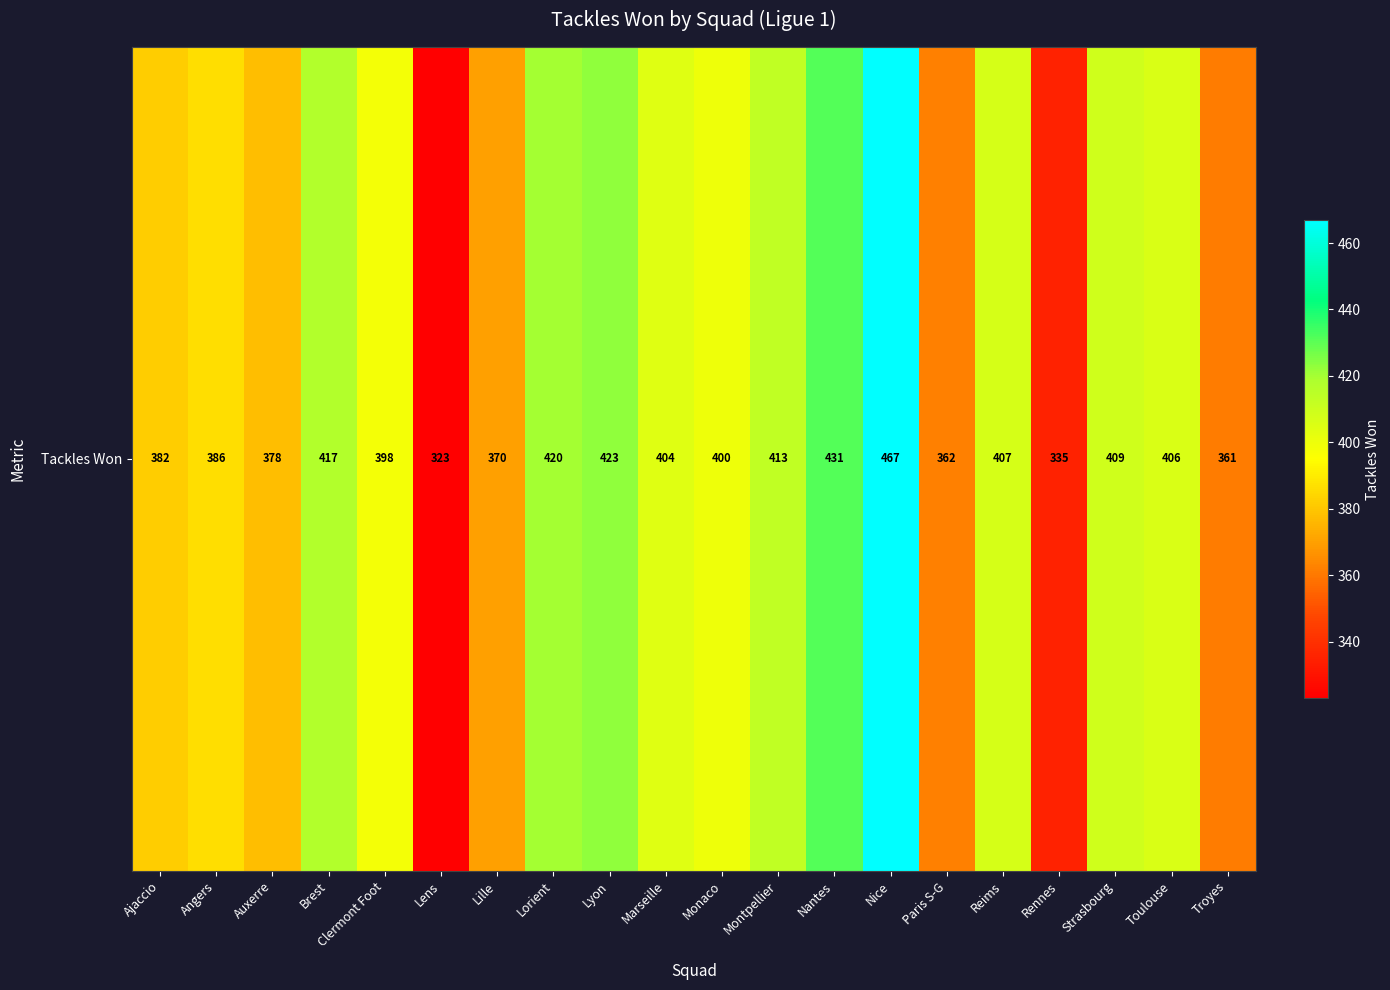

What is the sum of all values?

7892